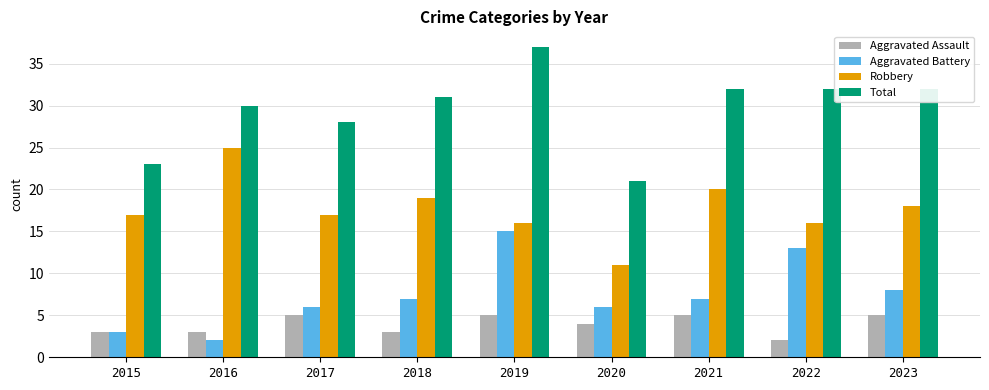

At which category is the sum across all series the highest?

2019